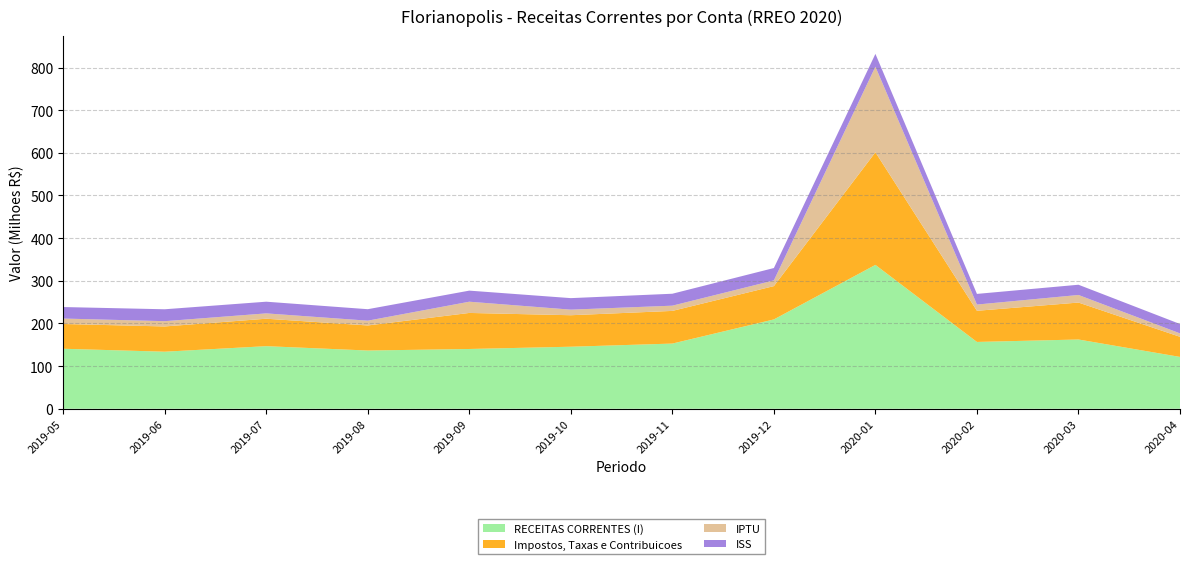

Reading left to right, transcribe all the data shown in this chart.

RECEITAS CORRENTES (I): 140627234.9	133701908.6	146687453.4	136468544.1	140090097.3	145391968.4	152772166.9	209393878.4	337274687.7	156588879.5	162321928.0	121471797.3
Impostos, Taxas e Contribuicoes: 58052142.0	59213214.9	64375730.2	58752428.7	84506205.6	73839439.0	76598012.5	78119891.5	264063642.6	73048711.1	86642410.5	47142022.8
IPTU: 12768722.6	12371194.7	12505177.0	11246735.9	26324705.2	13093948.5	12264346.7	13386977.7	200674184.7	14606756.2	17761813.7	8054622.6
ISS: 26977532.6	27909636.8	27390713.9	26900865.5	26000000.0	27000000.0	28000000.0	29000000.0	30000000.0	25000000.0	24000000.0	22000000.0